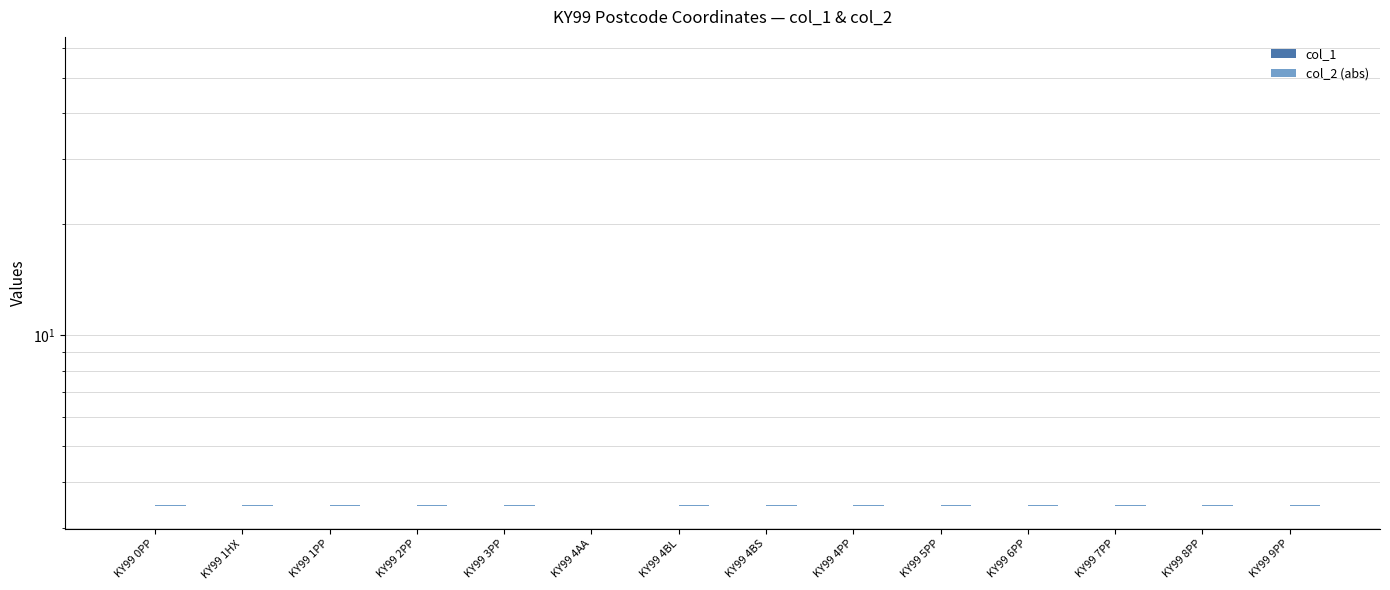

The col_1 series shows 0.0 at KY99 4AA. True or false?

True